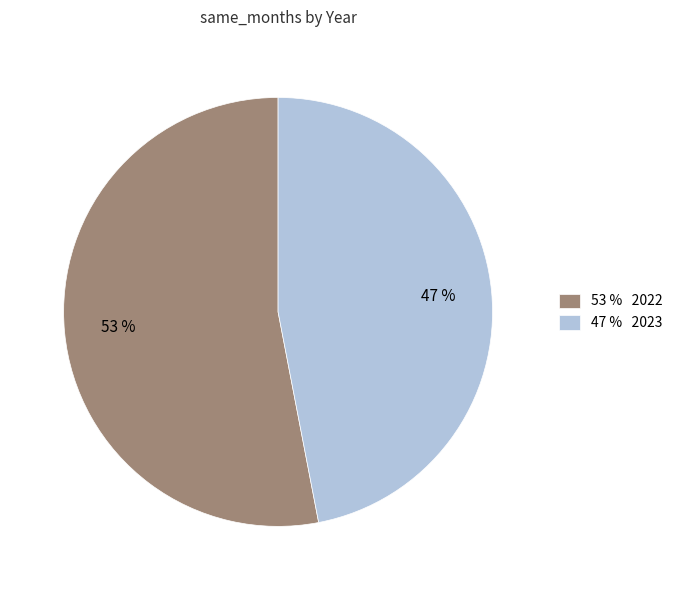

Which category accounts for the majority?

53 % 2022